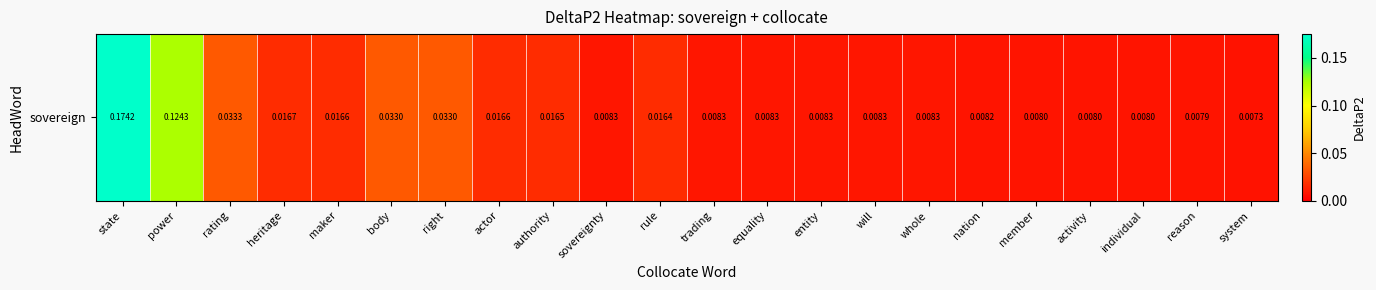

Where is the data nearest to the value 0?

system